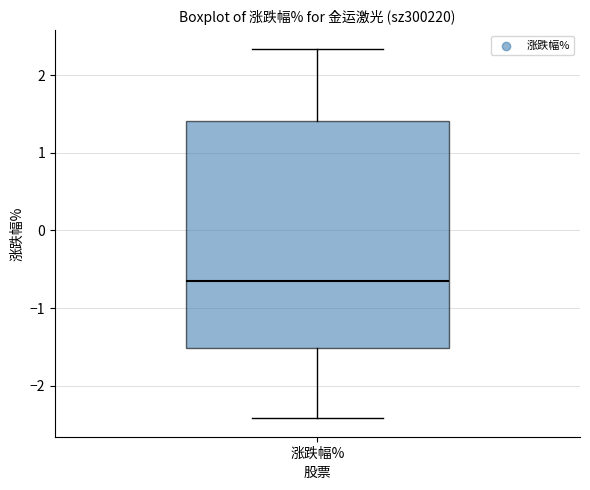

Read this box plot against the y-axis: the position of the median line, the range covered by the box, and the ends of both whiskers. The values are not printed on the chart, so give them approximately, as read against the axis.

median -0.7, box -1.5 to 1.4, whiskers -2.4 to 2.3